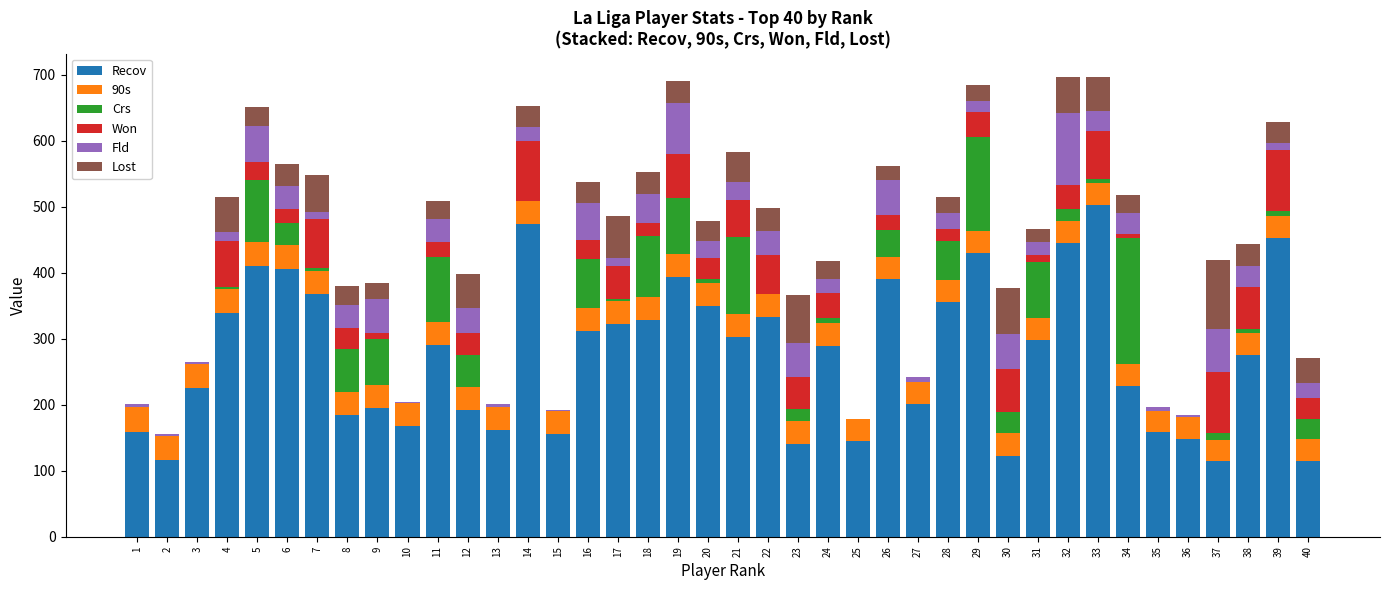

Count the number of categories in the chart.

40